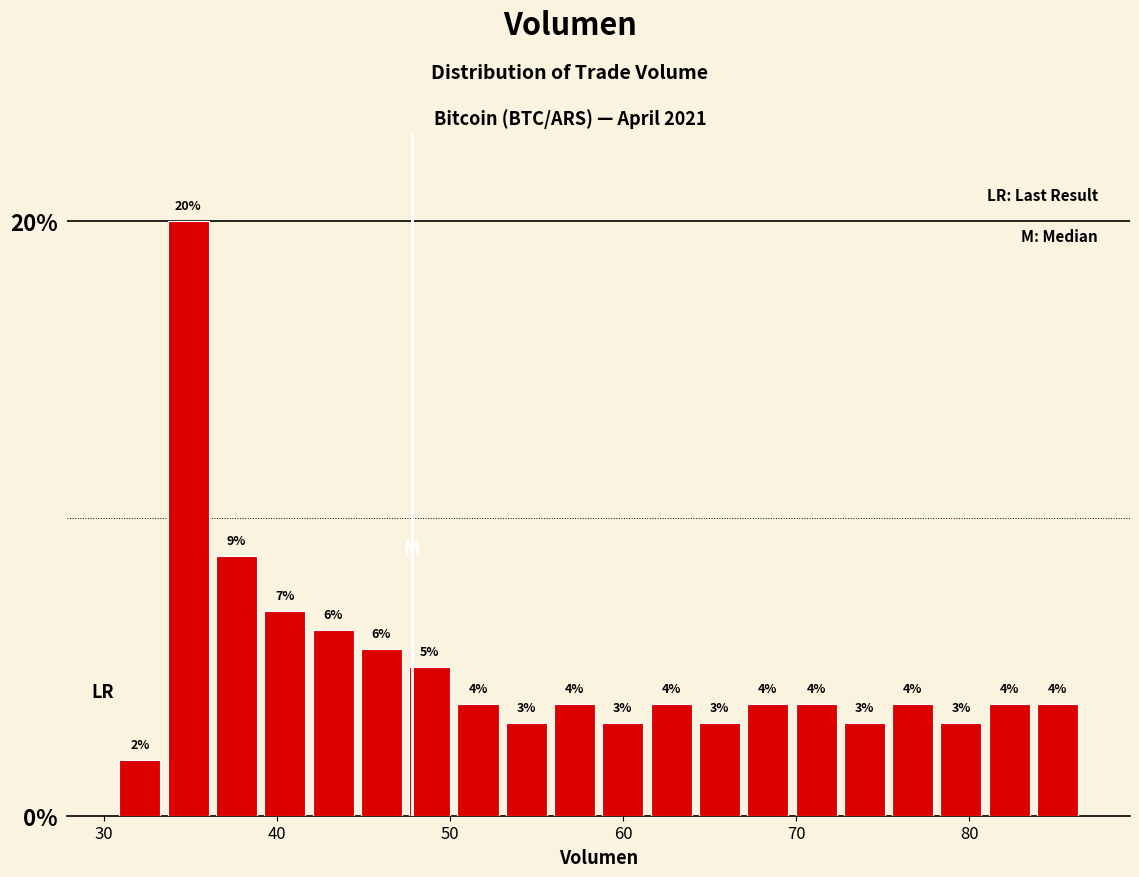

Read against the x-axis, roughly where is the centre of the tallest bar?

35